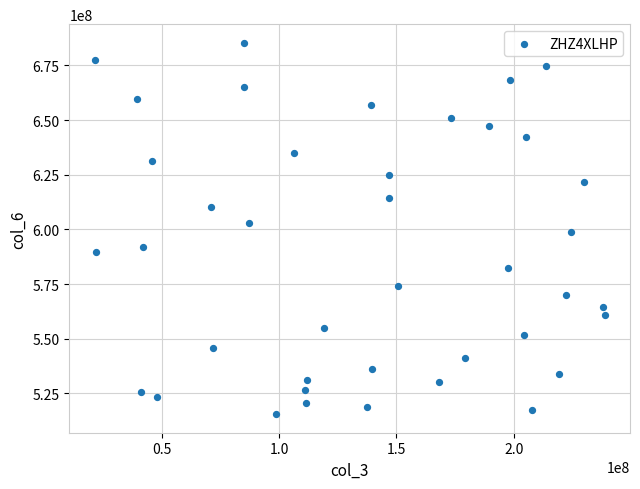

What is the range of X values (max minus min)?

217413720